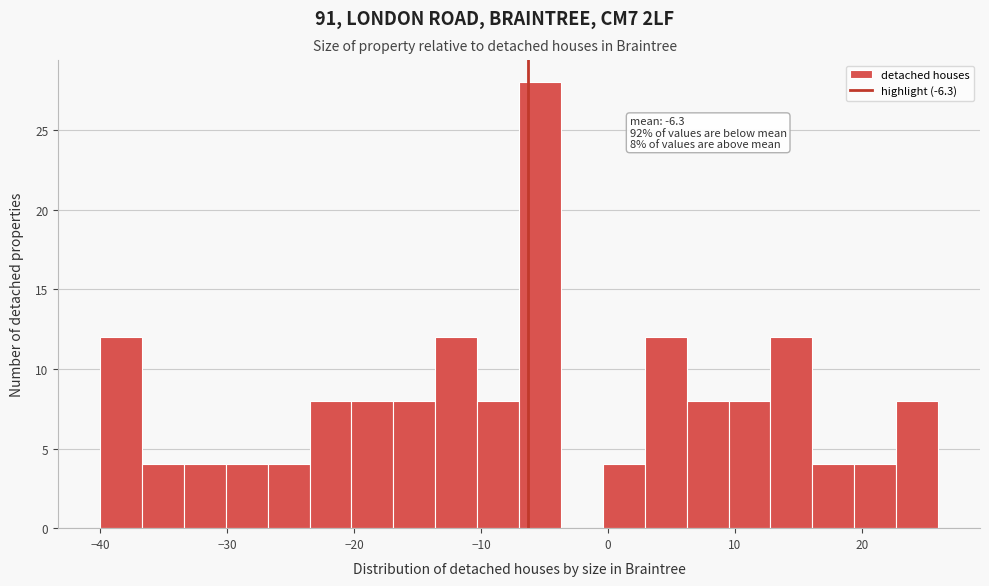

Read against the x-axis, roughly where is the centre of the tallest bar?

-5